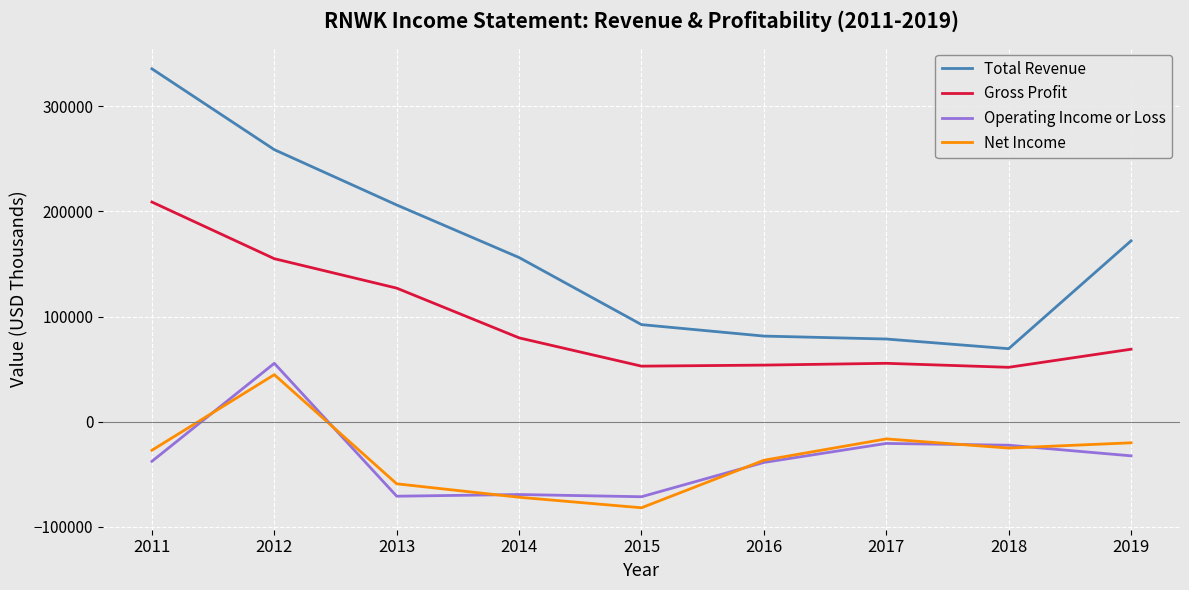

In Operating Income or Loss, how many points are higher than both neighbors (excluding endpoints)?

3